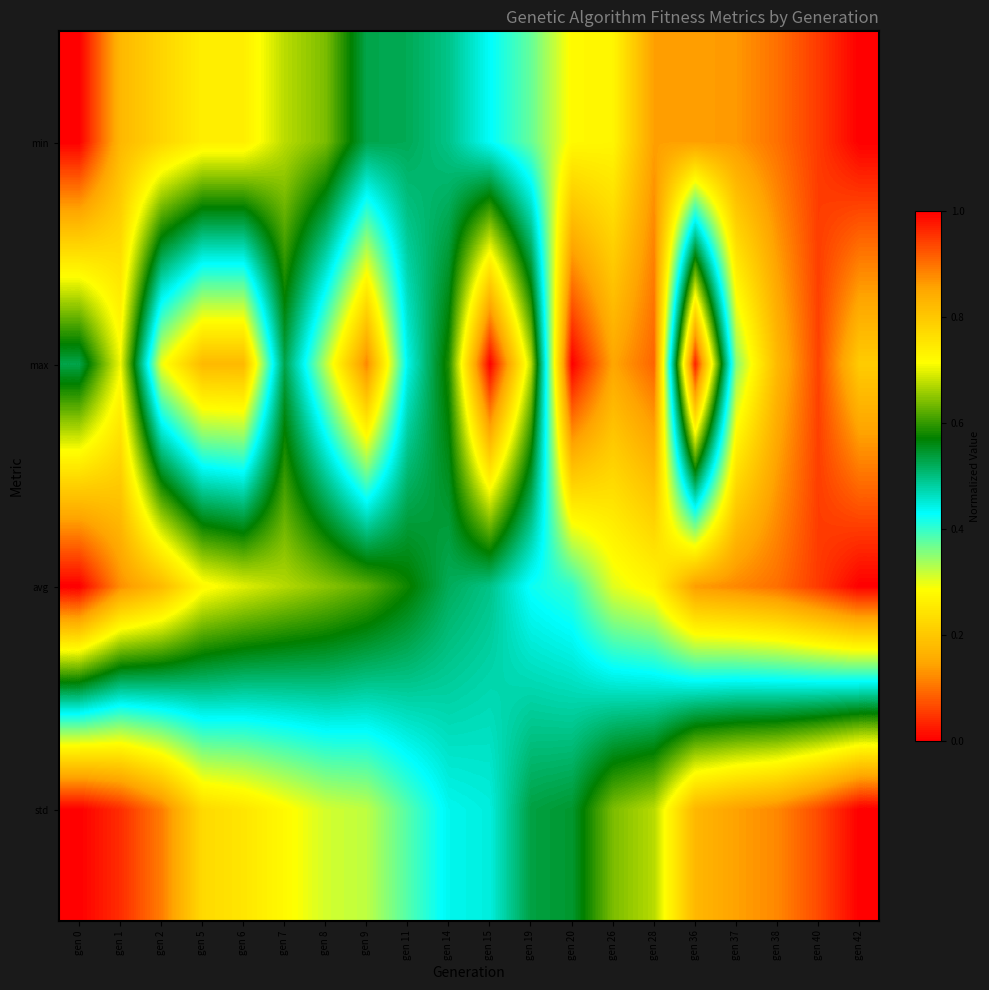

How many categories are shown in the chart?

20